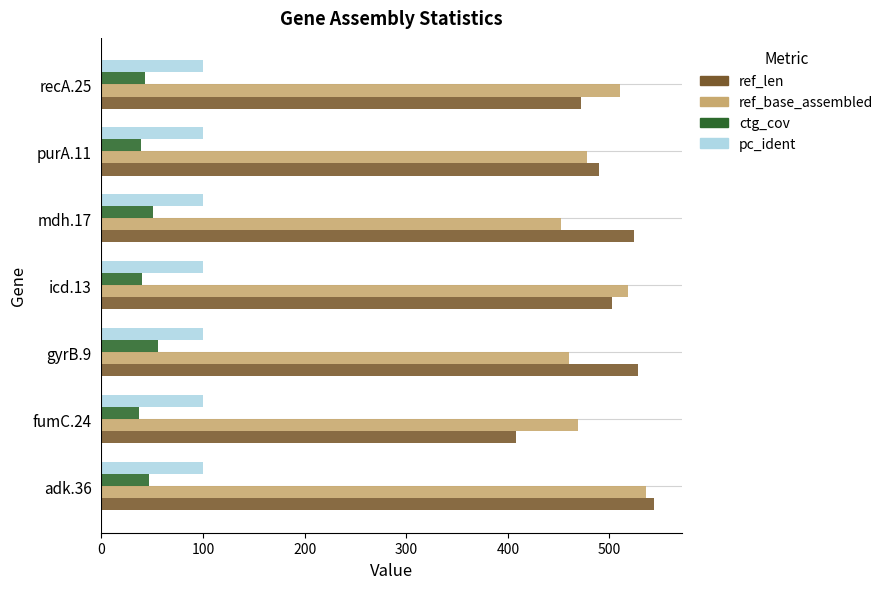

What is the difference between the maximum and second lowest values in the ref_base_assembled series?

76.0